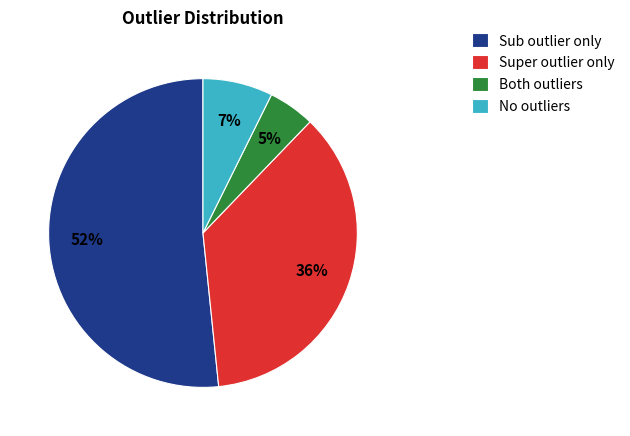

Is the sum of Super outlier only and Both outliers greater than half?

No